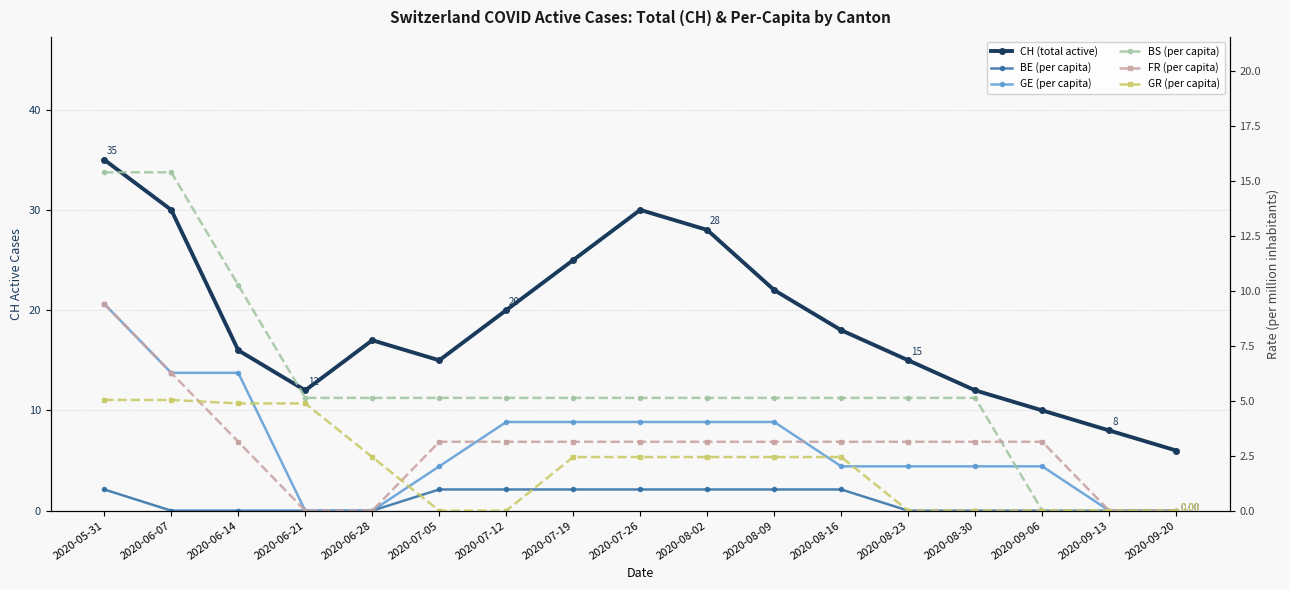

Where is the first local maximum for CH (total active)?

2020-06-28